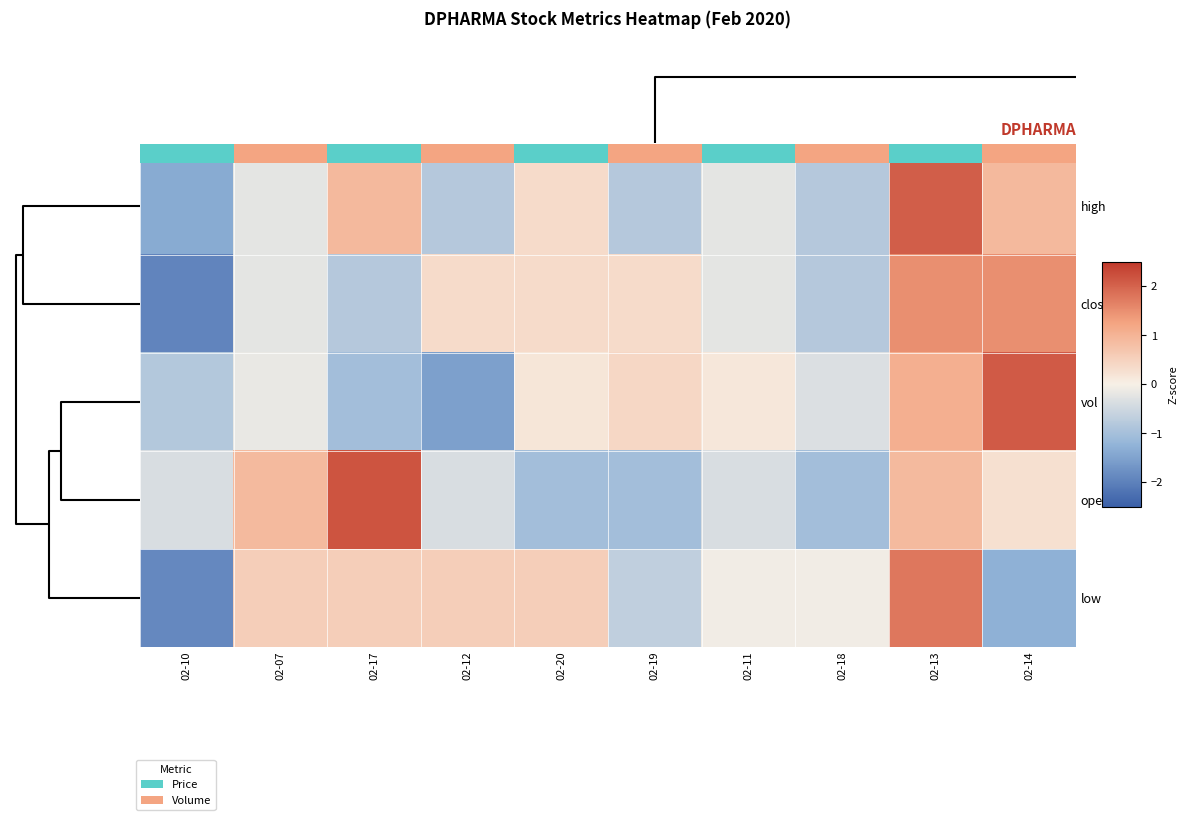

The vol series shows 1.9 at 02-13. True or false?

False